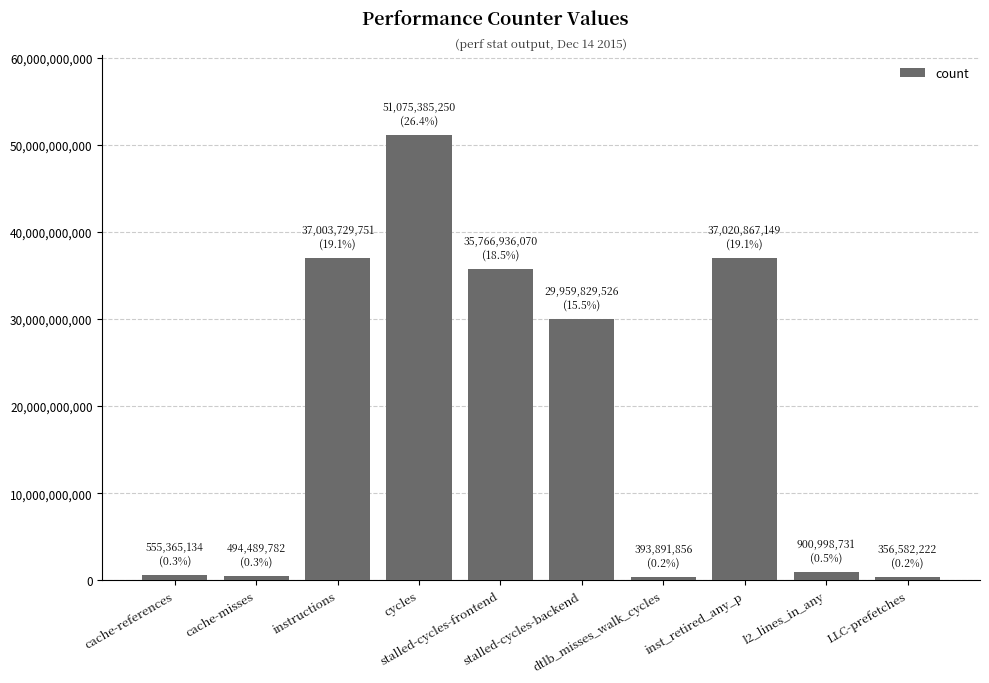

Where does the data first go above 29959829526?

instructions